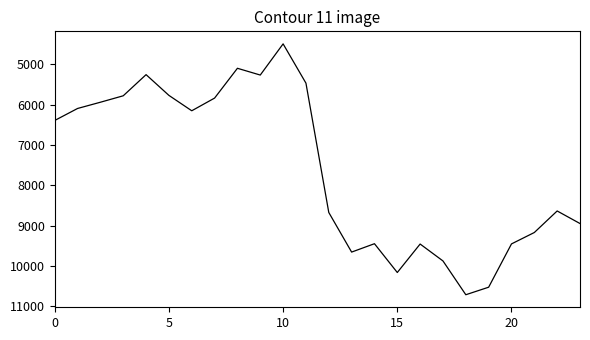

What is the greatest value displayed?

10719